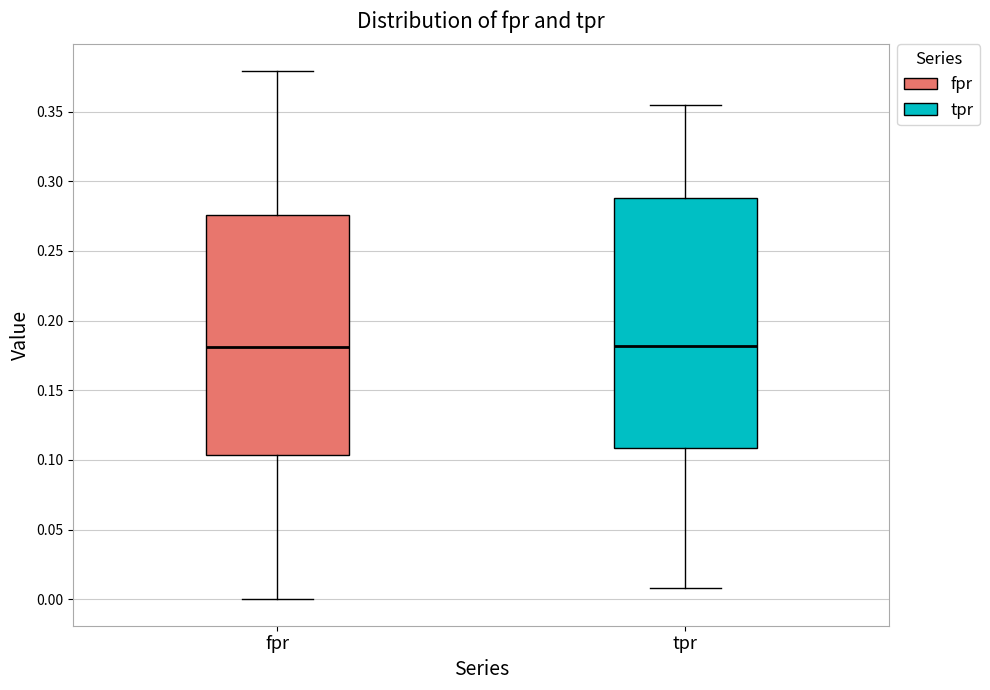

Reading left to right, read every box against the y-axis: the position of its median line, the range the box covers, and the ends of its whiskers. The values are not printed on the chart, so give them approximately, as read against the axis.

fpr: median 0.180, box 0.105 to 0.275, whiskers 0.000 to 0.380
tpr: median 0.180, box 0.110 to 0.290, whiskers 0.010 to 0.355